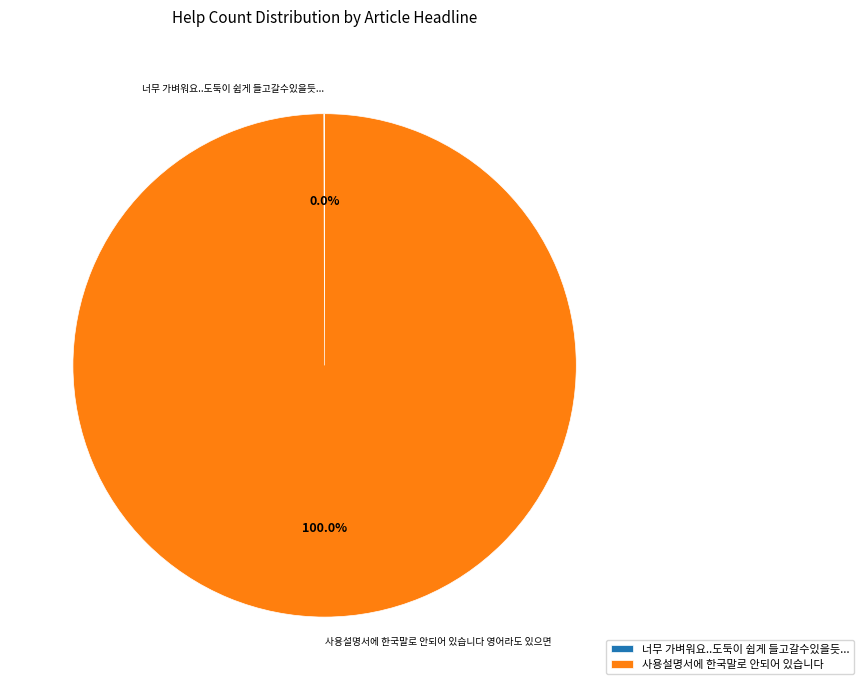

Which slice represents more than half of the pie?

사용설명서에 한국말로 안되어 있습니다 영어라도 있으면